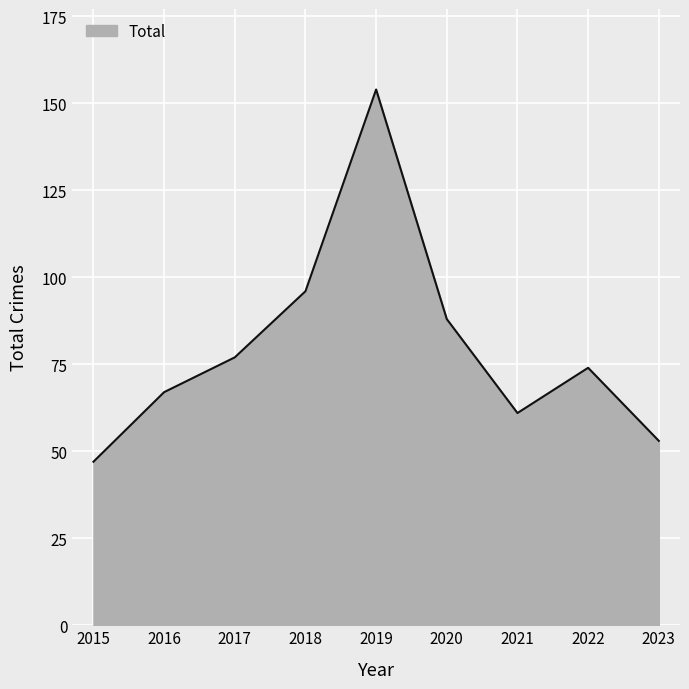

What is the change in value from 2016 to 2017?

+10